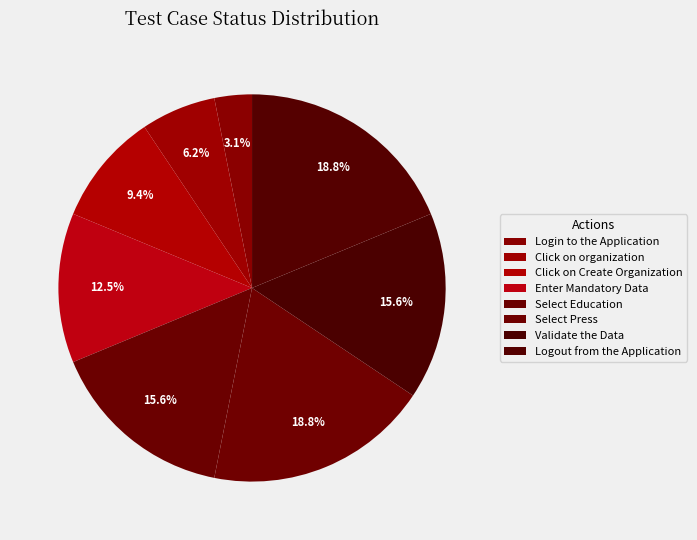

How many slices are in this pie chart?

8